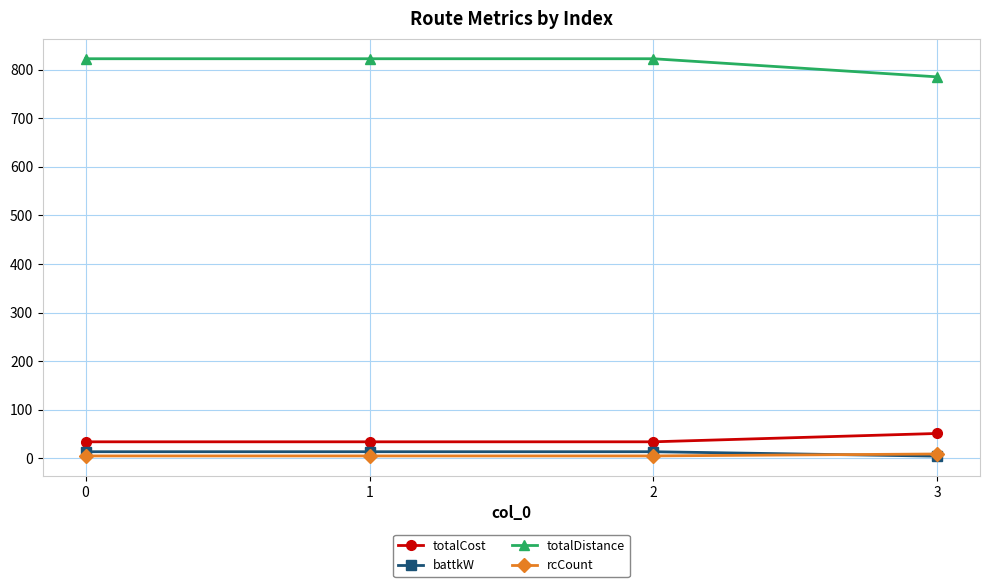

What is the sum of the battkW values at 0 and 3?

18.2